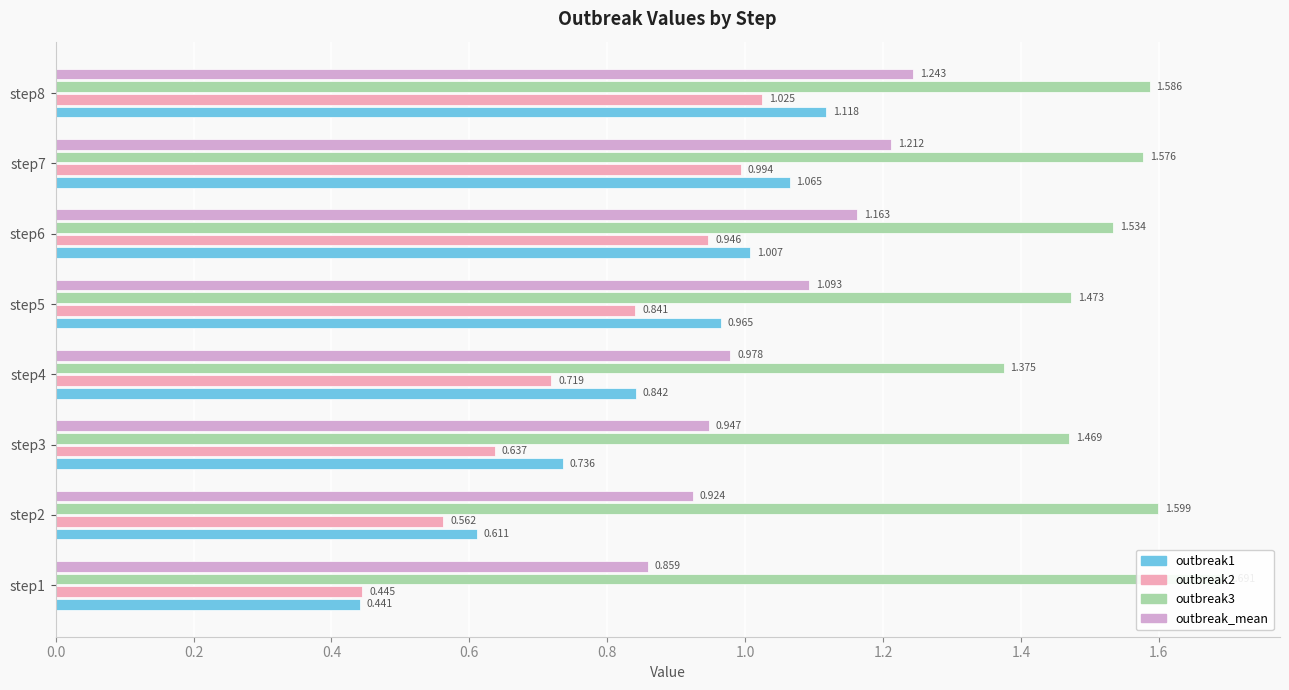

Is the value of outbreak2 at step5 greater than the value of outbreak3 at step1?

No